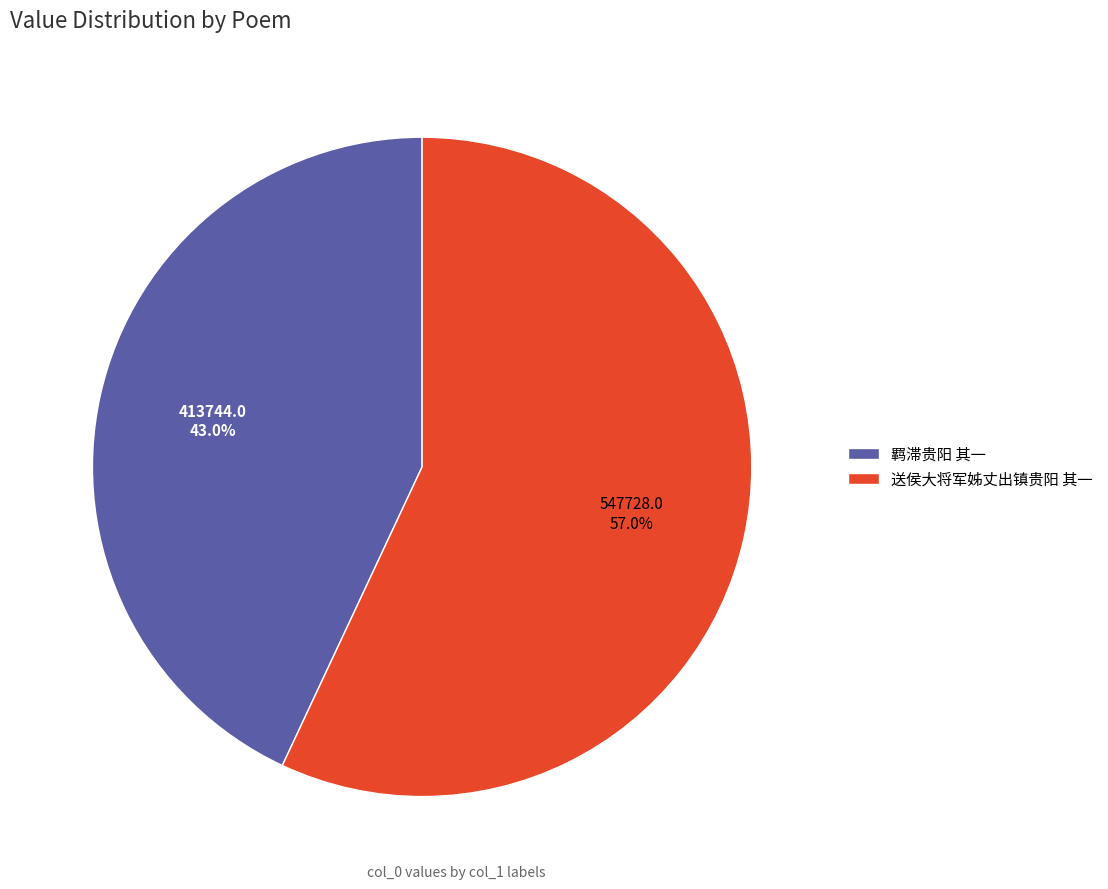

To the nearest percent, what is the average slice percentage?

50%